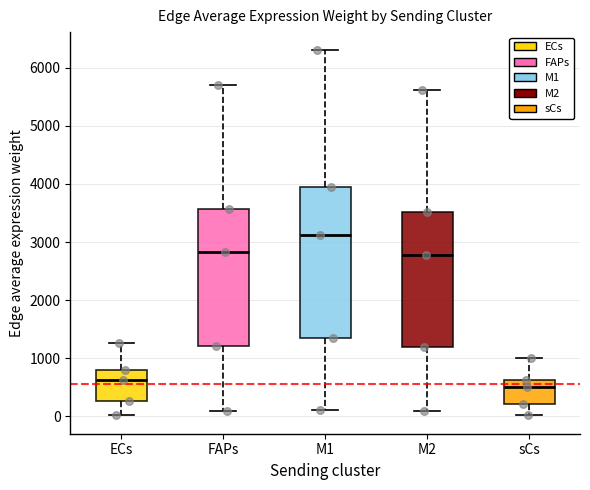

Which box's median line is the highest?

M1